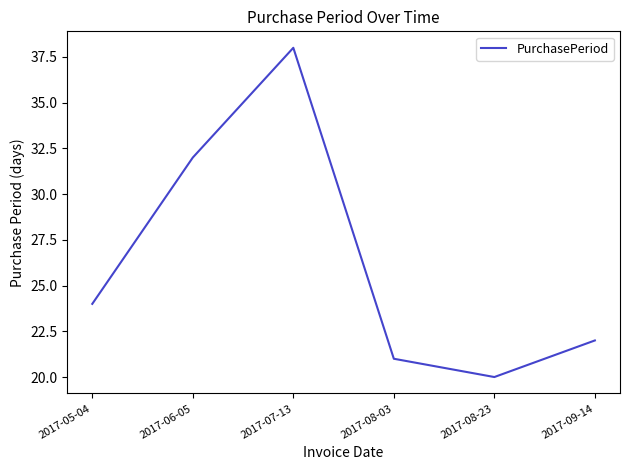

What position from the right is 2017-05-04?

6